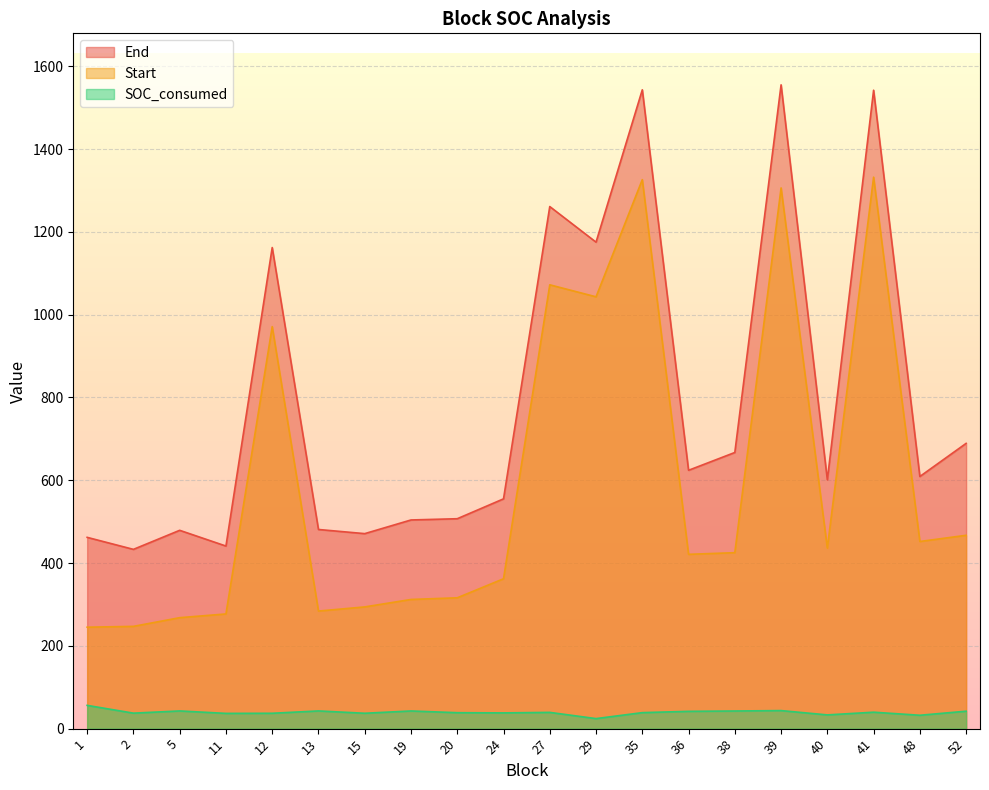

Rank the series by their average value, from lowest to highest.

SOC_consumed, Start, End